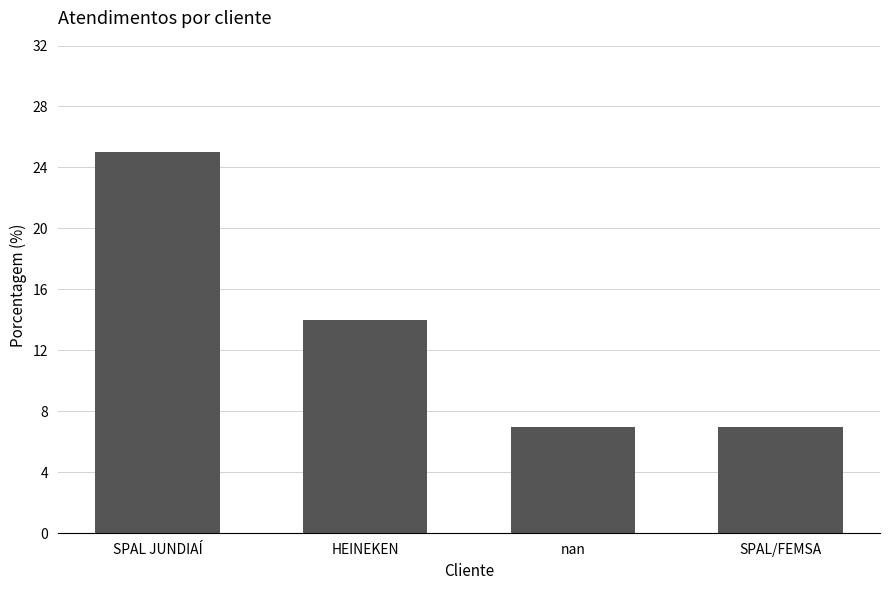

What is the ratio of the value at SPAL/FEMSA to the value at HEINEKEN?

0.5